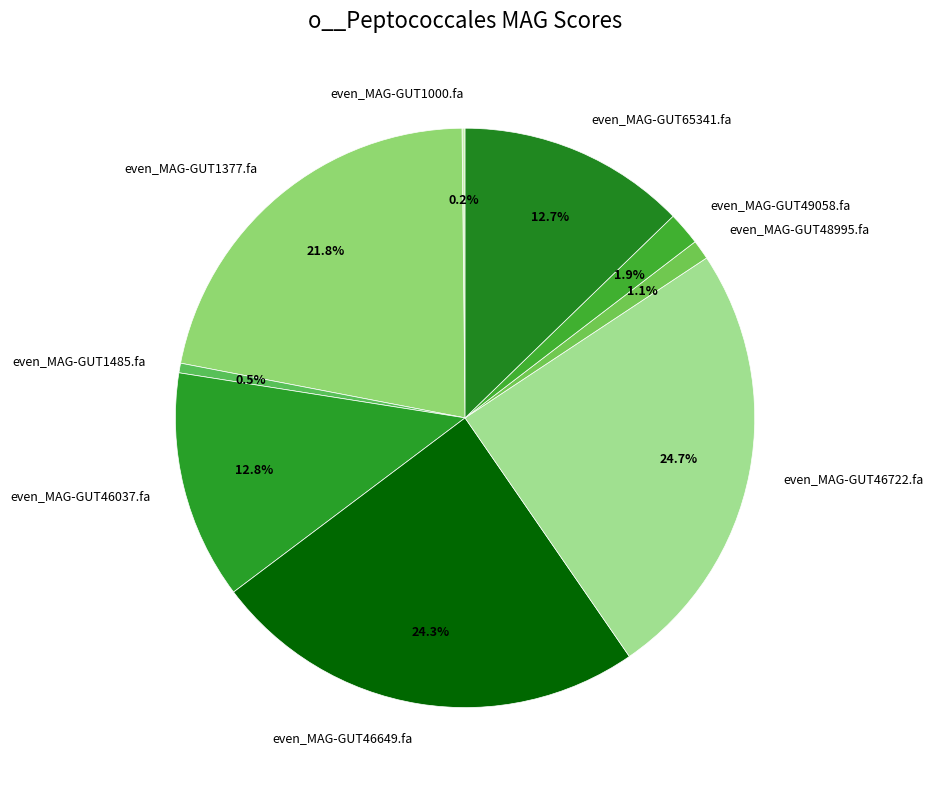

Which has a higher value, even_MAG-GUT1485.fa or even_MAG-GUT46722.fa?

even_MAG-GUT46722.fa